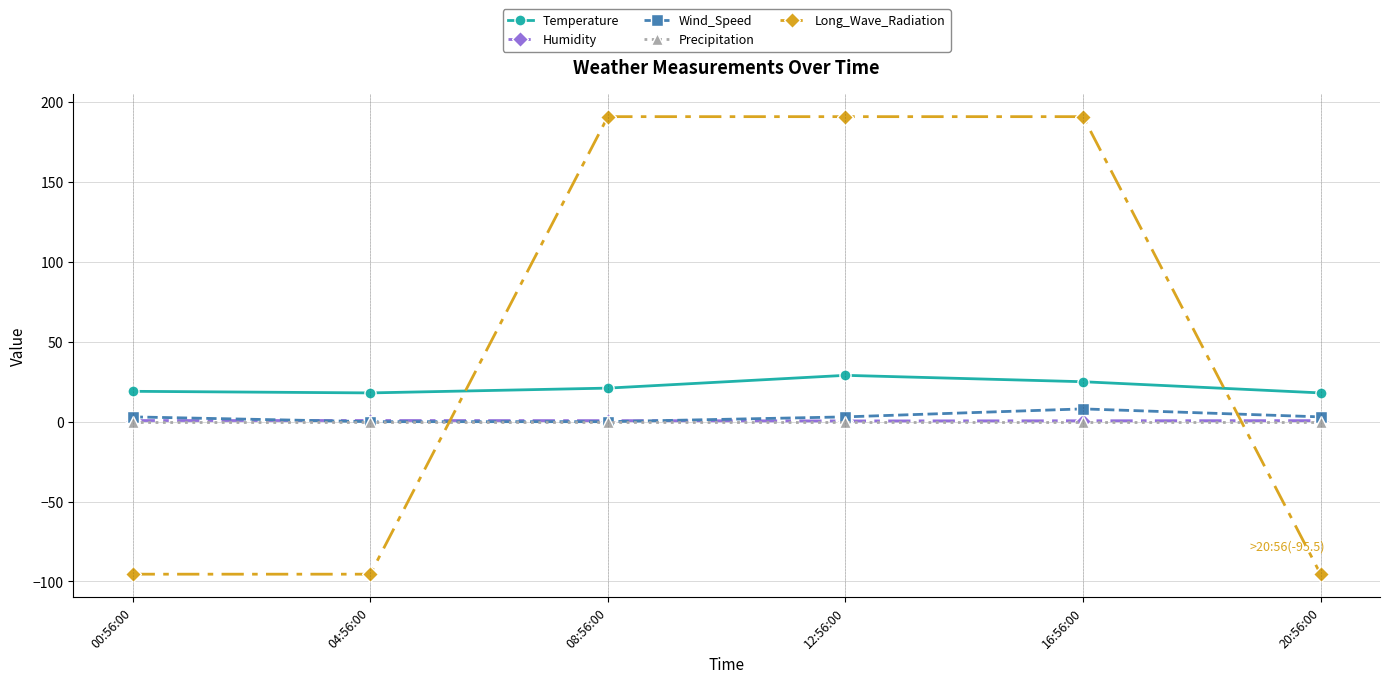

Is it true that Humidity equals 0.5 at 12:56:00?

True